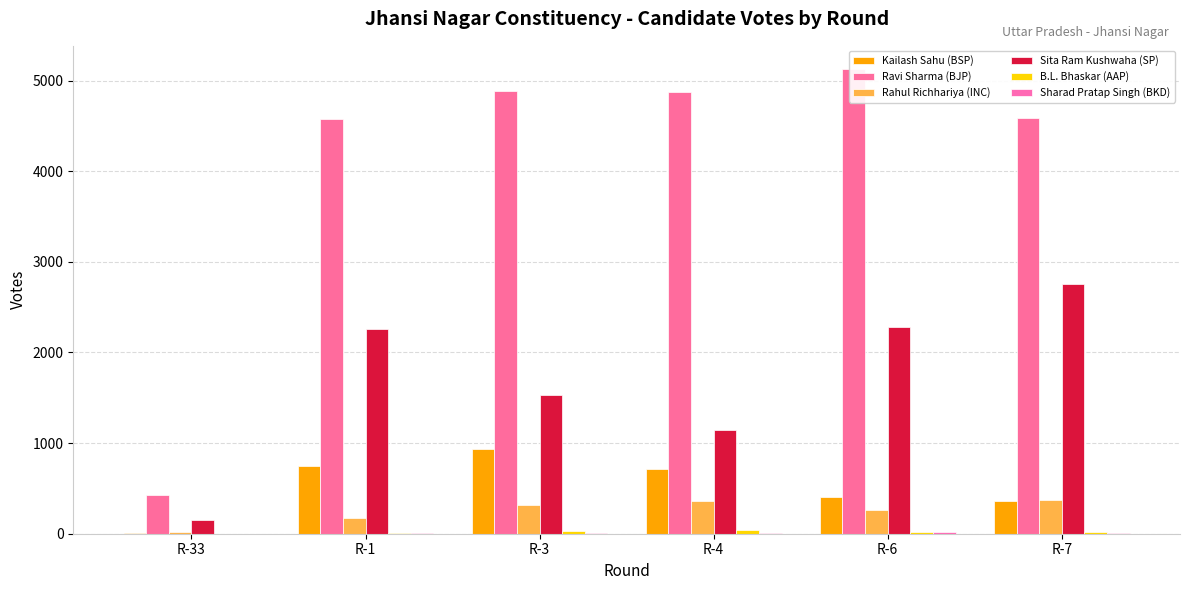

The value of Ravi Sharma (BJP) at R-3 is 8780. True or false?

False